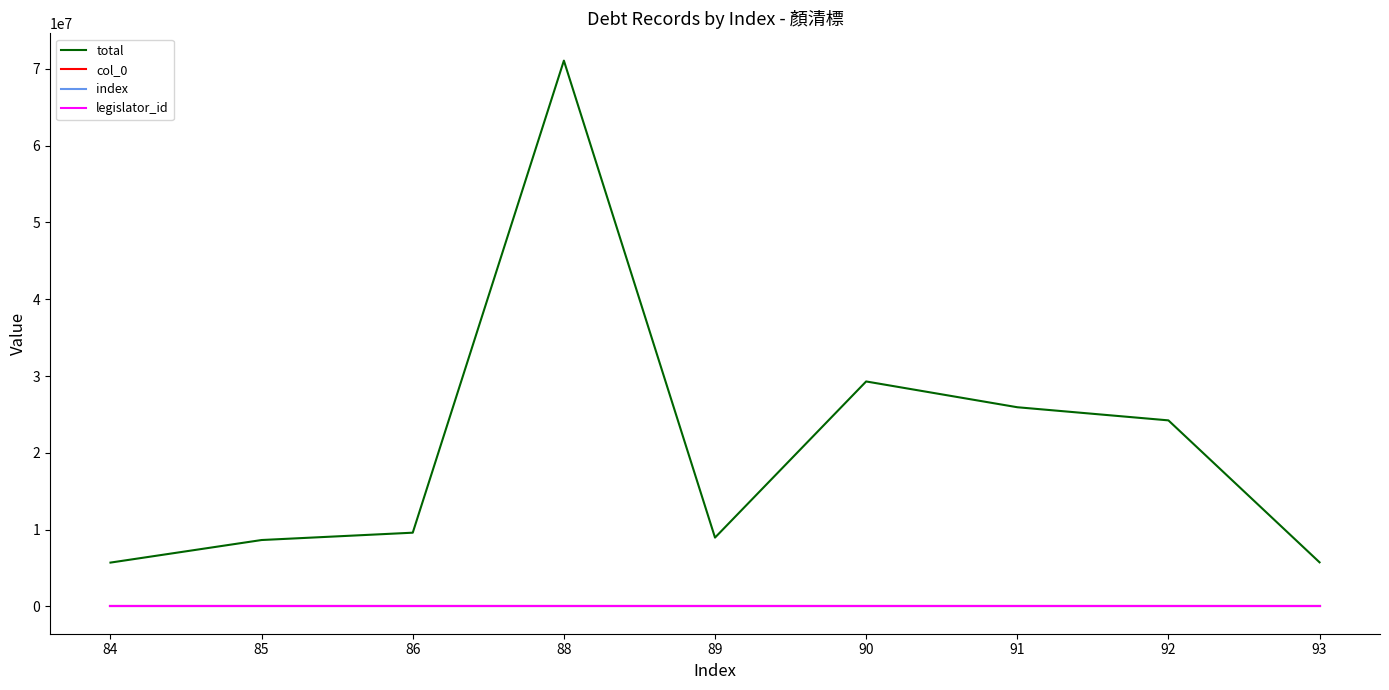

Is this an area chart (filled region under the line)?

No